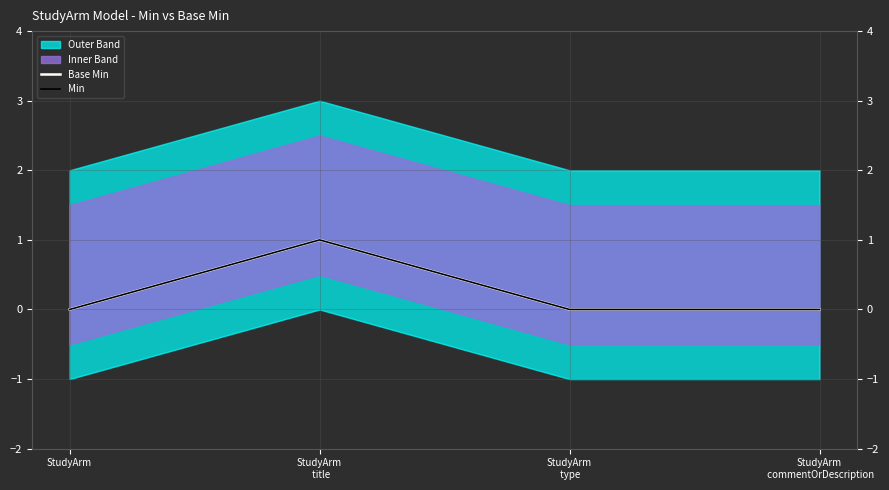

Which has a higher value, StudyArm
 type or StudyArm?

StudyArm
 type